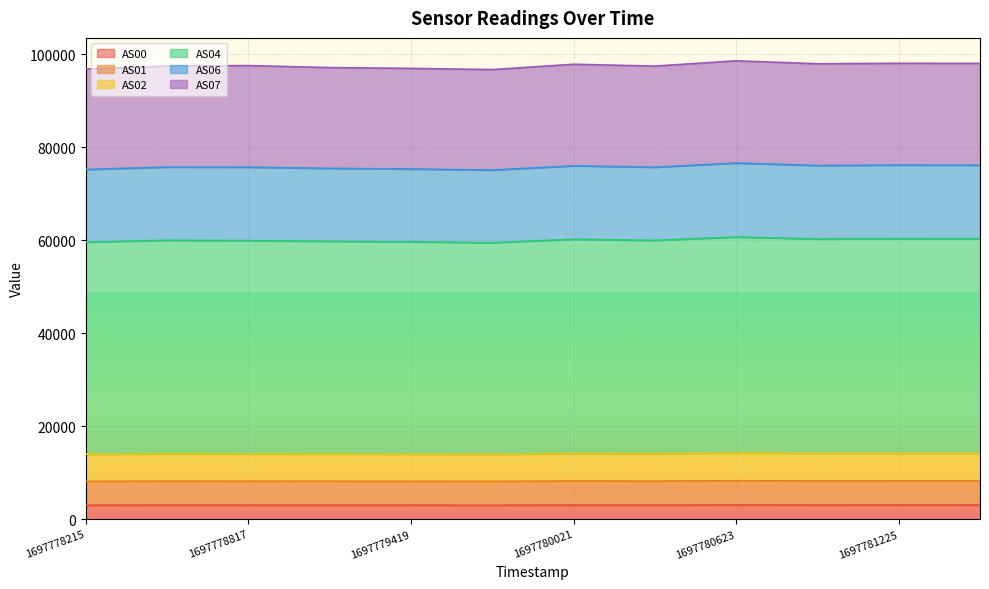

What is the highest value of the AS00 series?

3046